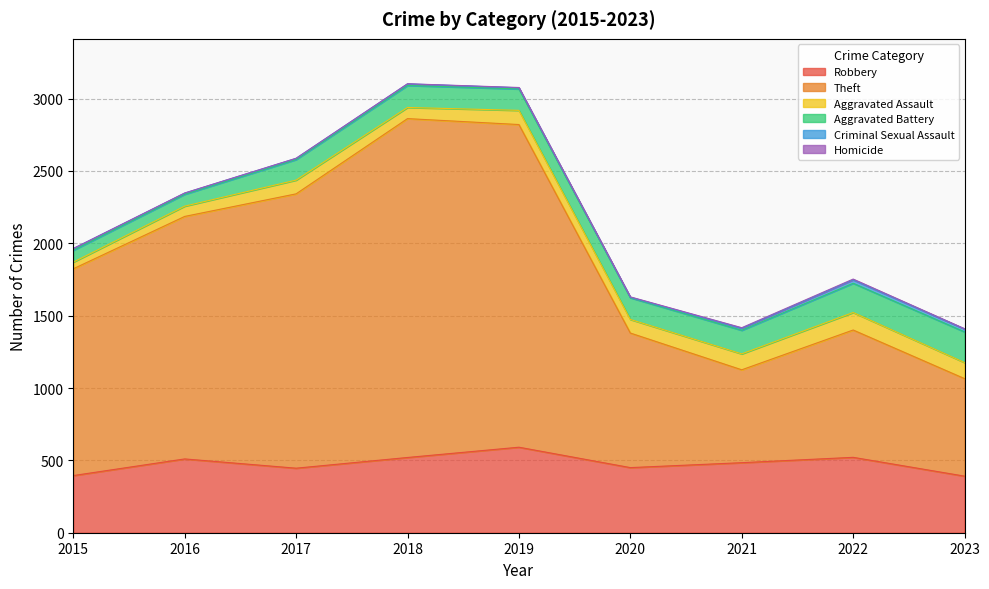

True or false: Criminal Sexual Assault and Theft intersect in this chart.

False